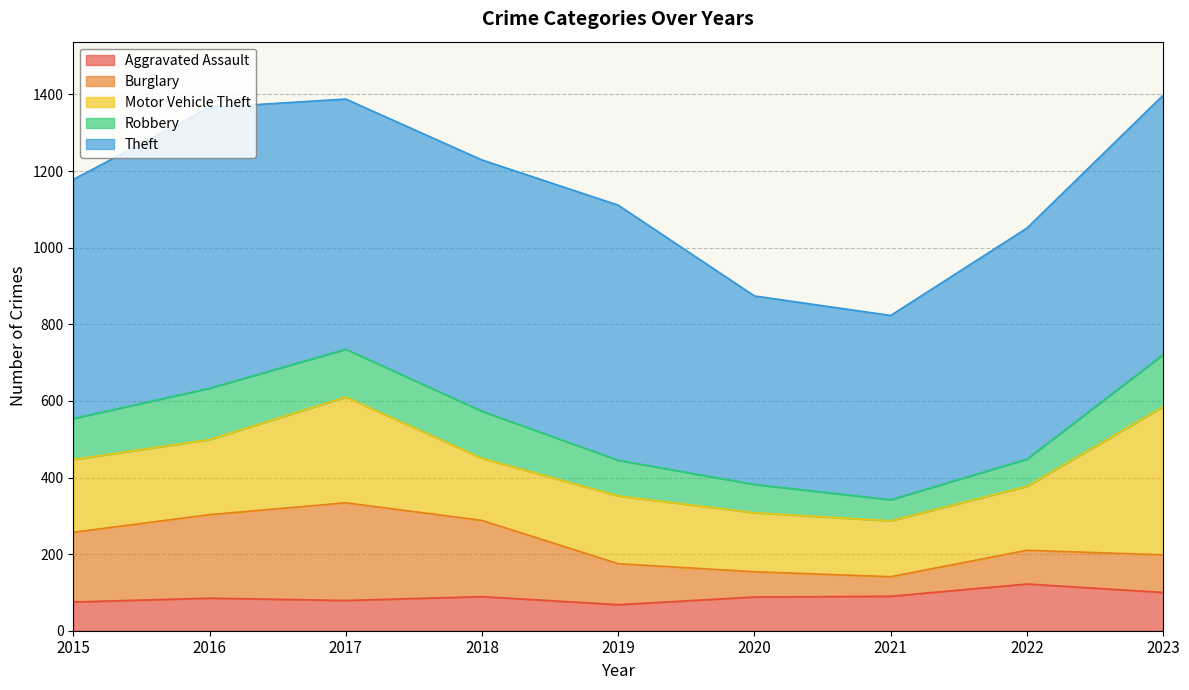

How many data points in Aggravated Assault are above 88?

4